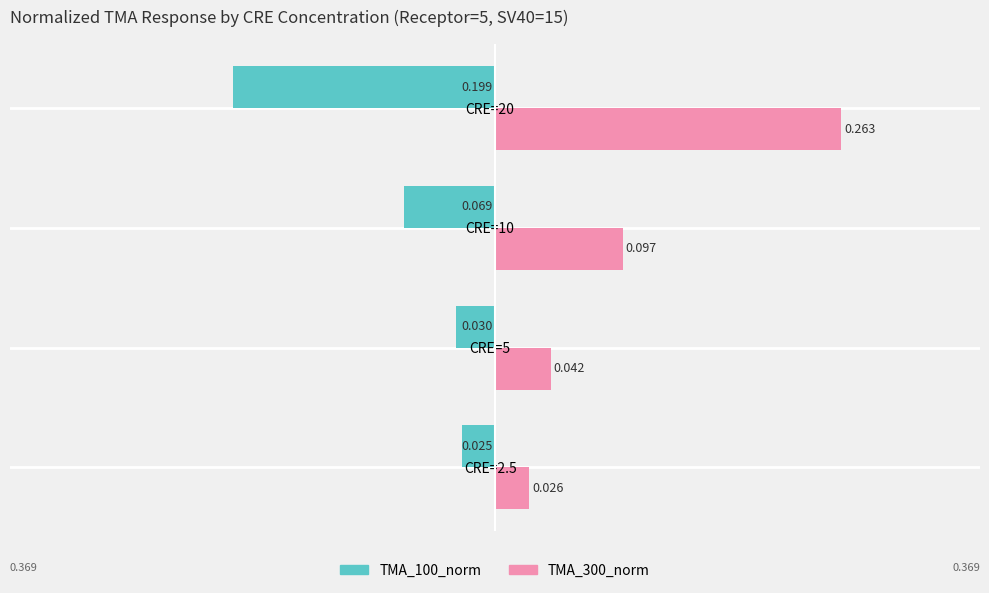

At which label does TMA_300_norm reach its peak?

CRE=20